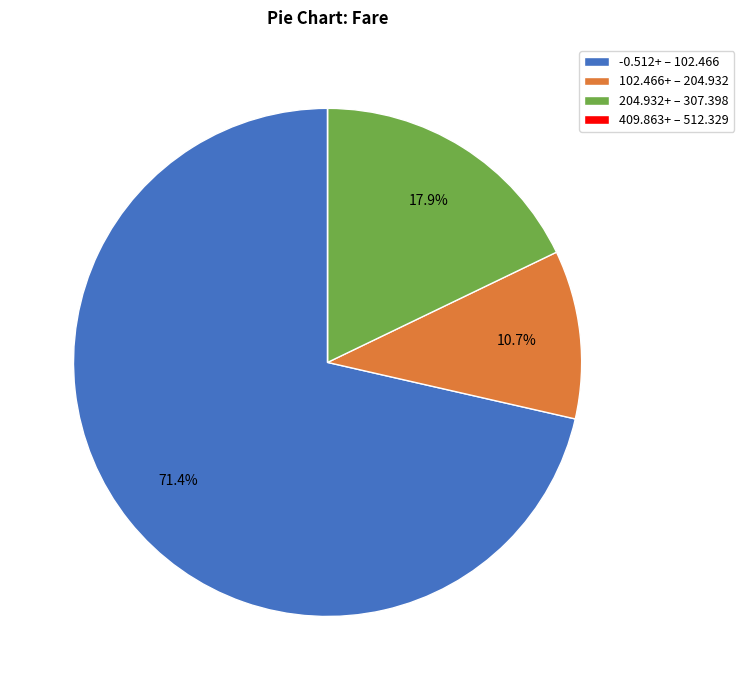

Which category accounts for the majority?

-0.512+ – 102.466